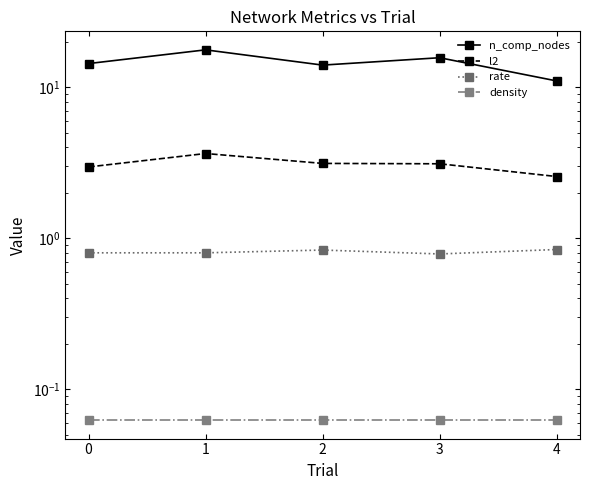

What is the average value of the l2 series?

3.1